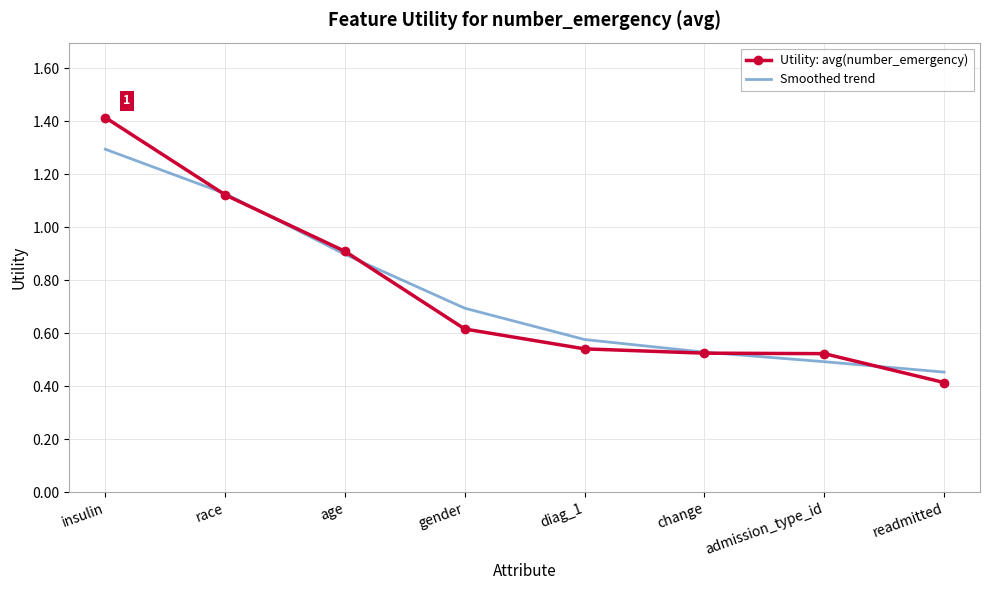

What is the greatest value displayed?

1.4